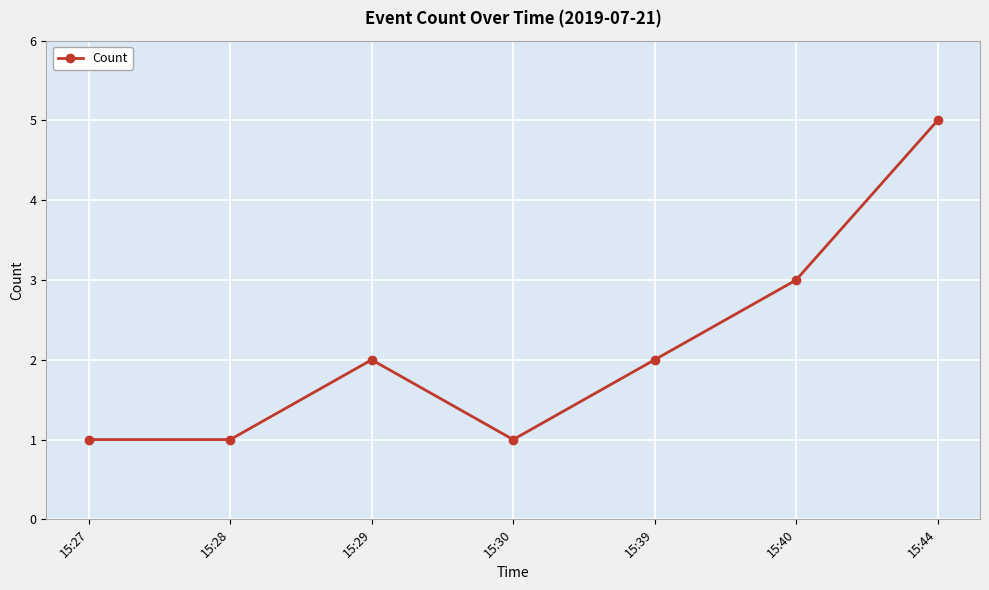

Reading left to right, extract all data points from this chart.

1	1	2	1	2	3	5